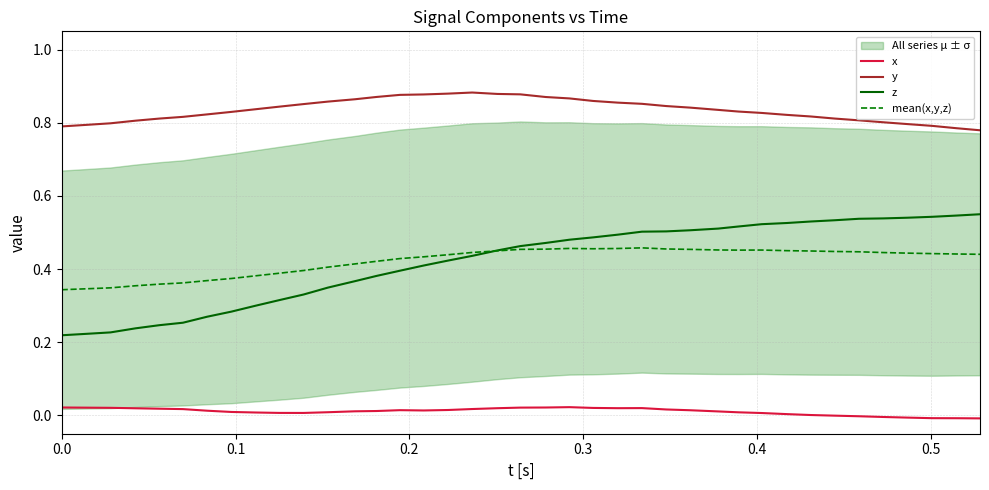

True or false: mean(x,y,z) and x intersect in this chart.

False